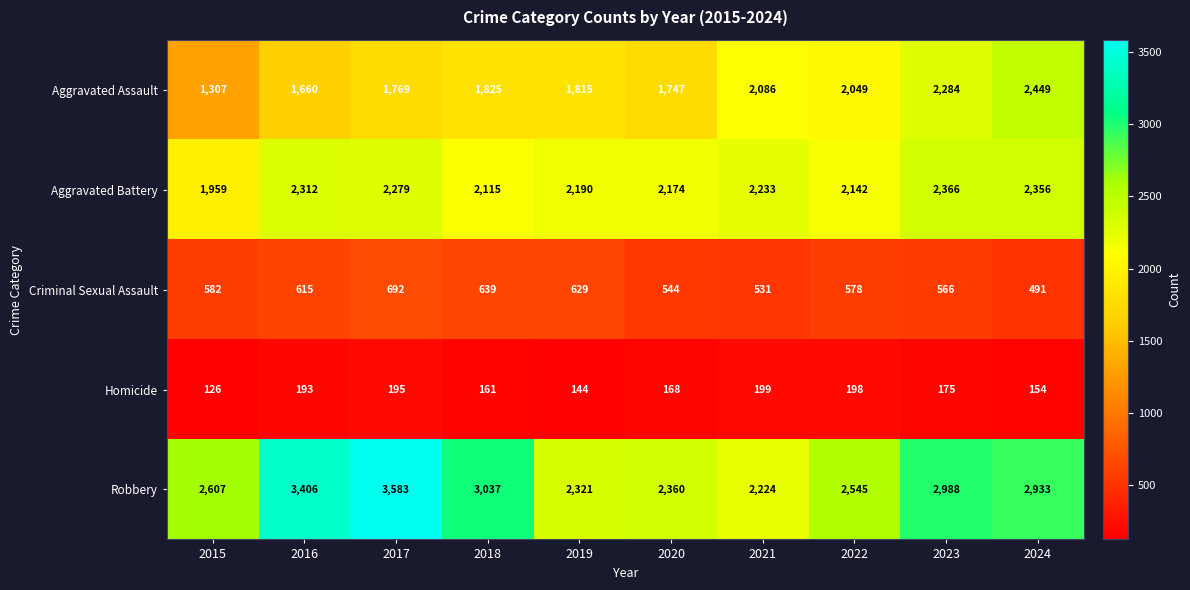

Count the number of data series in this chart.

5